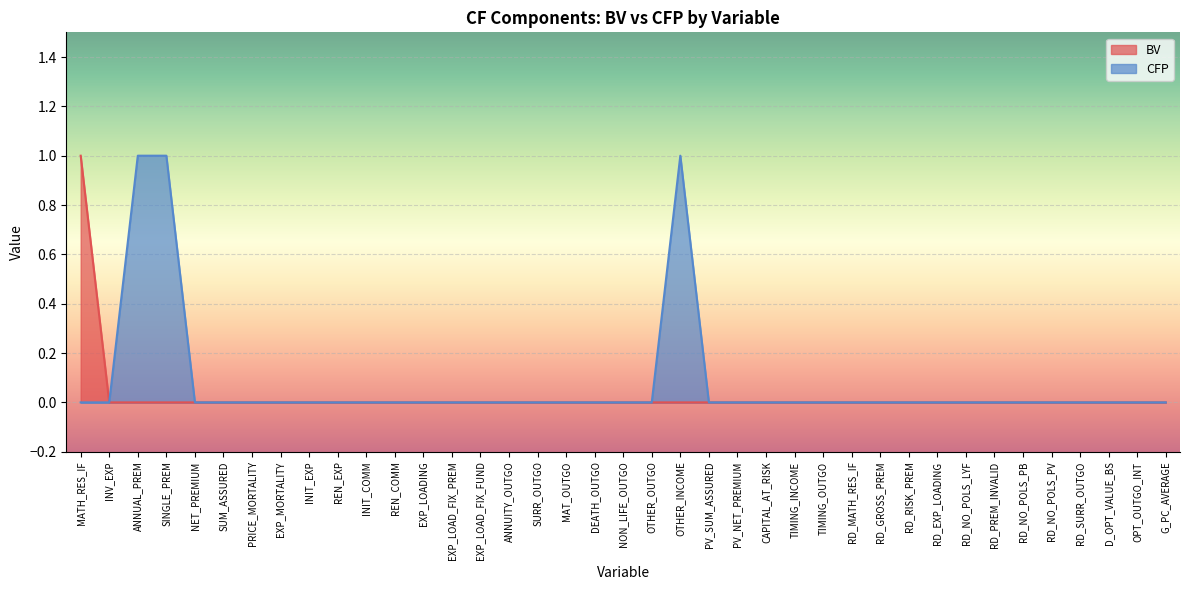

Count the BV values in the range 0 to 1.

39